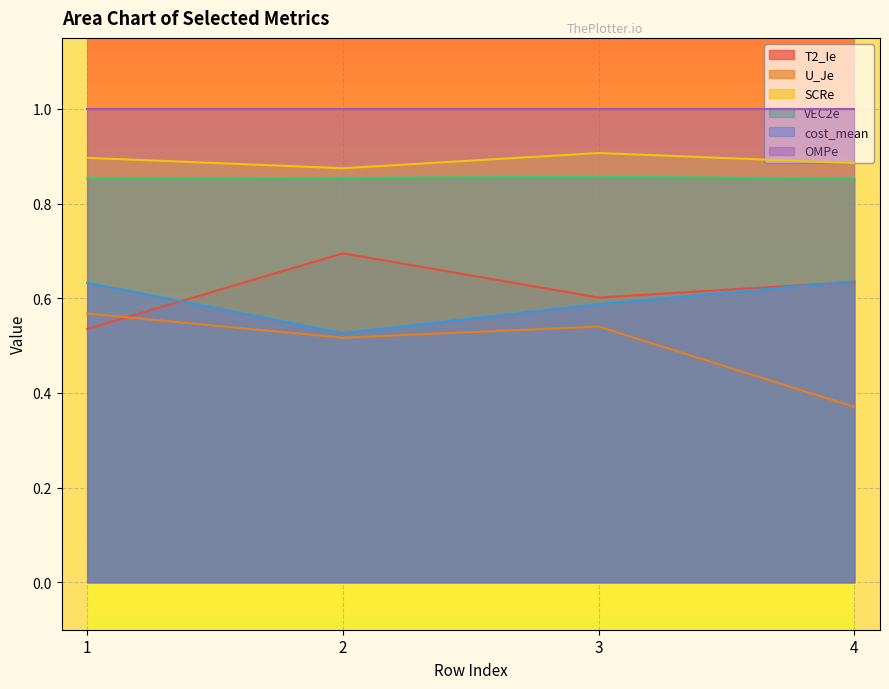

Does the chart display data point markers on the line(s)?

No